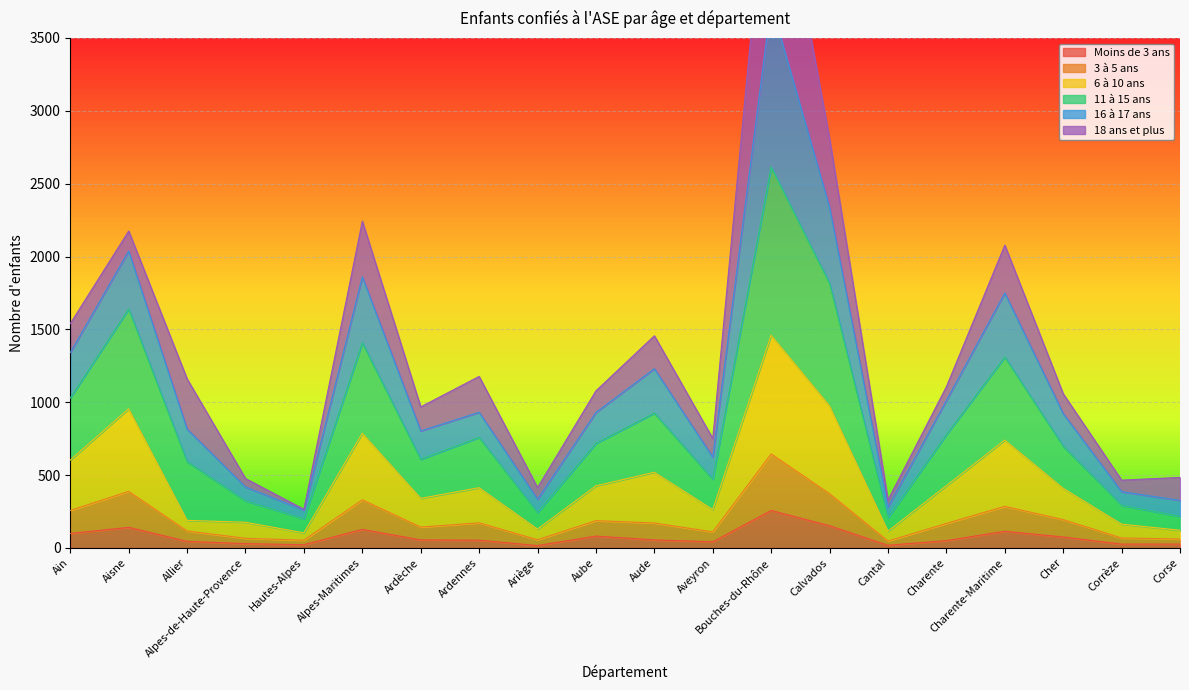

What is the label of the 13th point from the right?

Ardennes